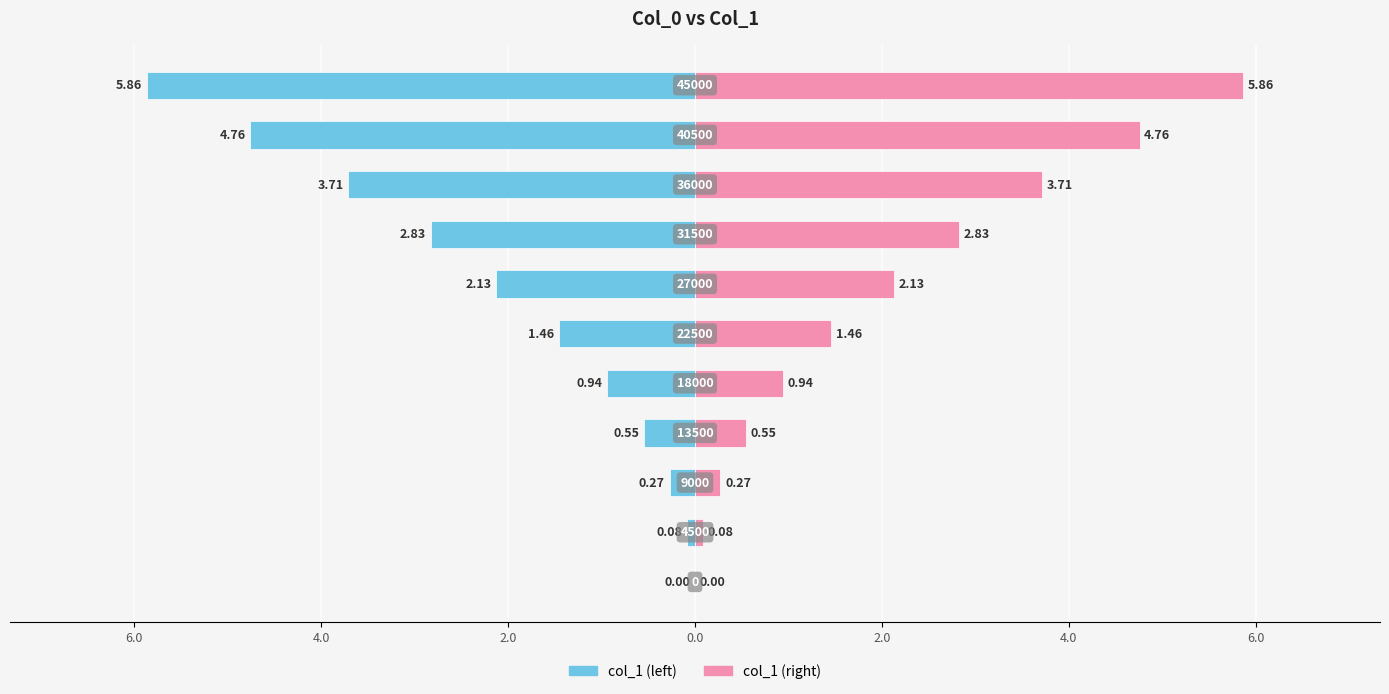

How many data points in col_1 (left) are less than -1?

6